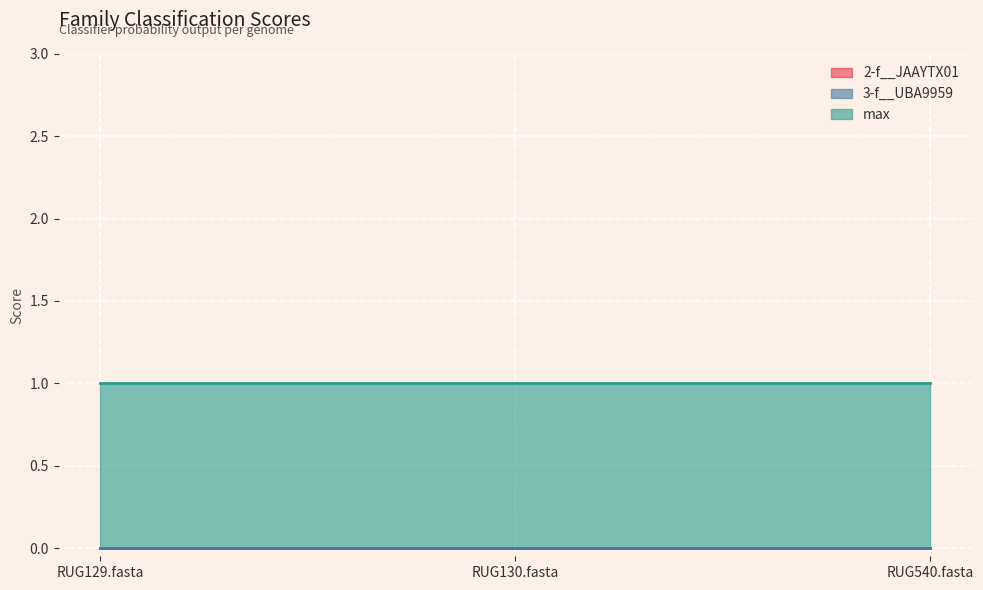

Which has a higher value, RUG540.fasta or RUG130.fasta?

RUG540.fasta